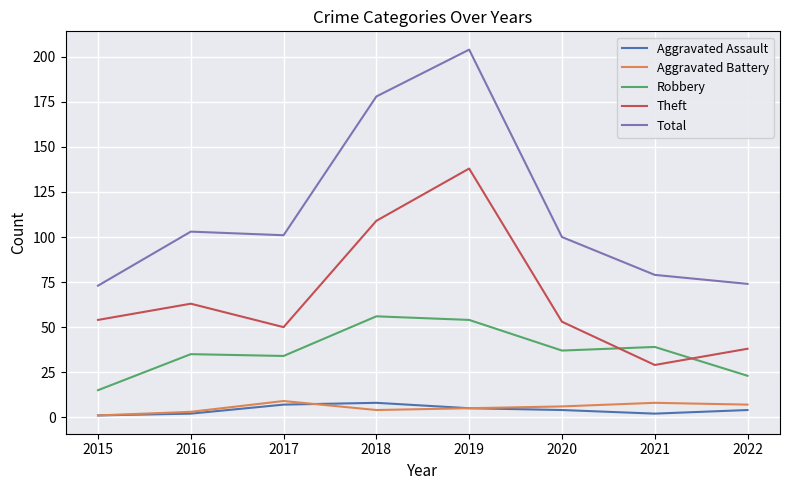

What is the maximum value for Robbery?

56